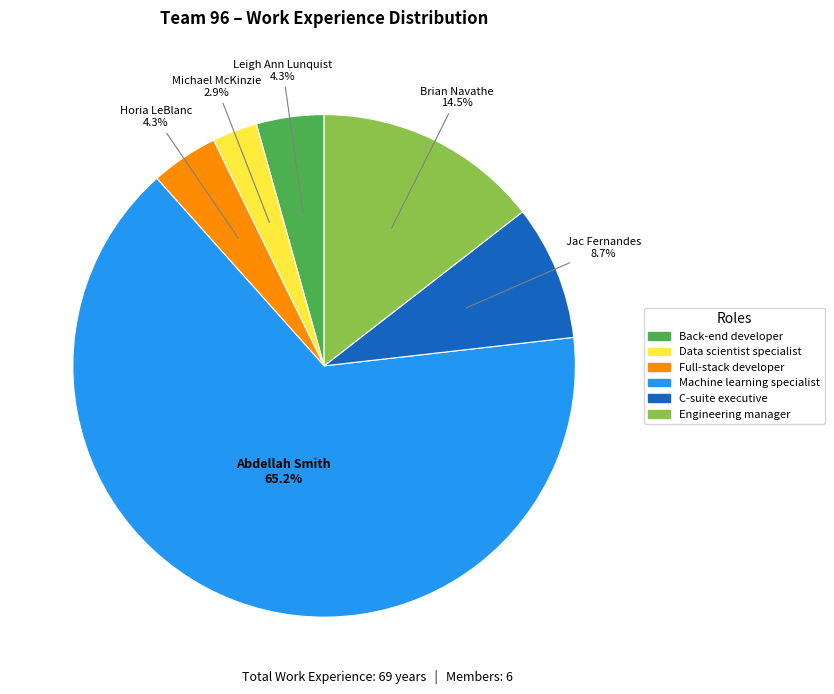

Is there any slice that represents more than half of the pie?

Yes